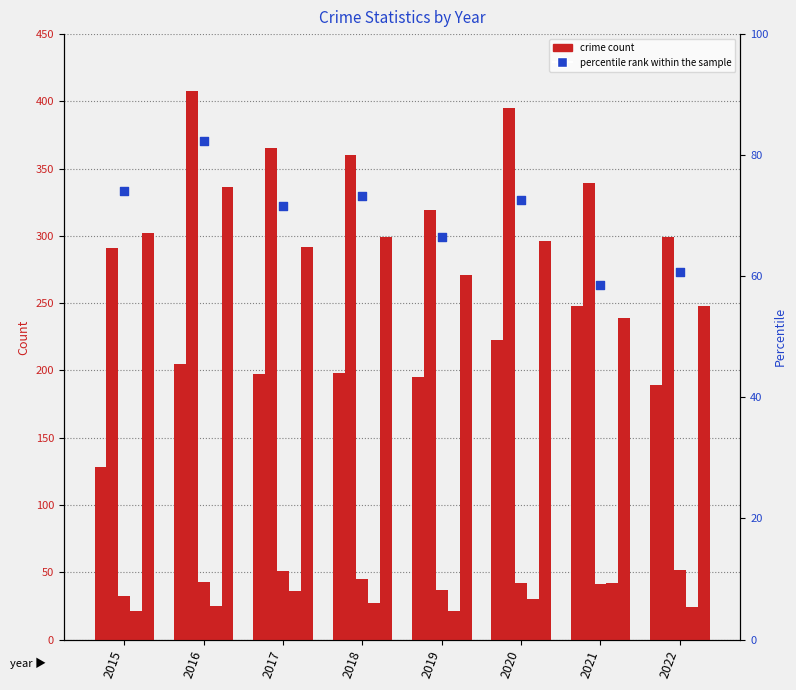

Is the value of Robbery at 2020 greater than the value of Homicide at 2018?

Yes